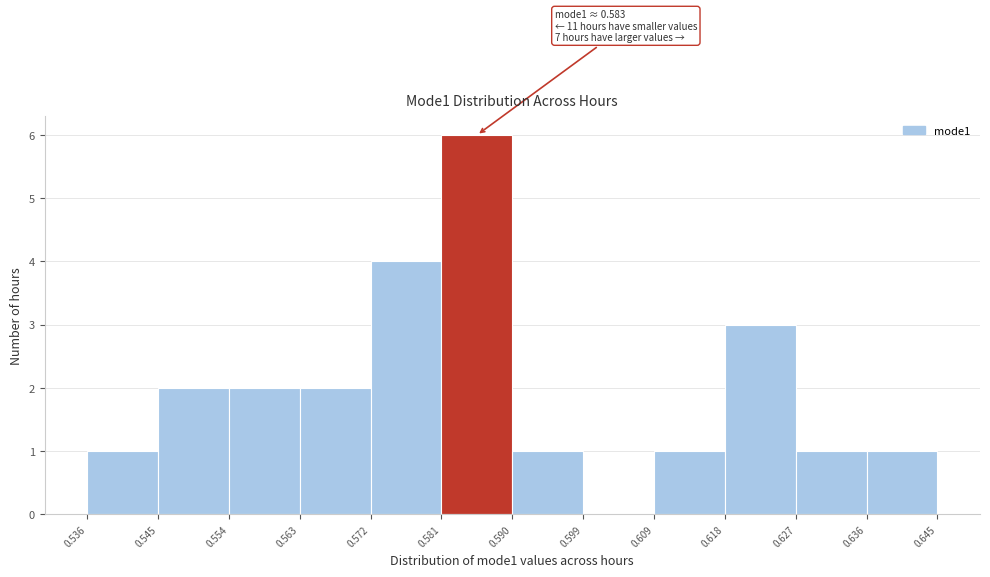

Which range on the x-axis has the tallest bar?

0.581 to 0.590